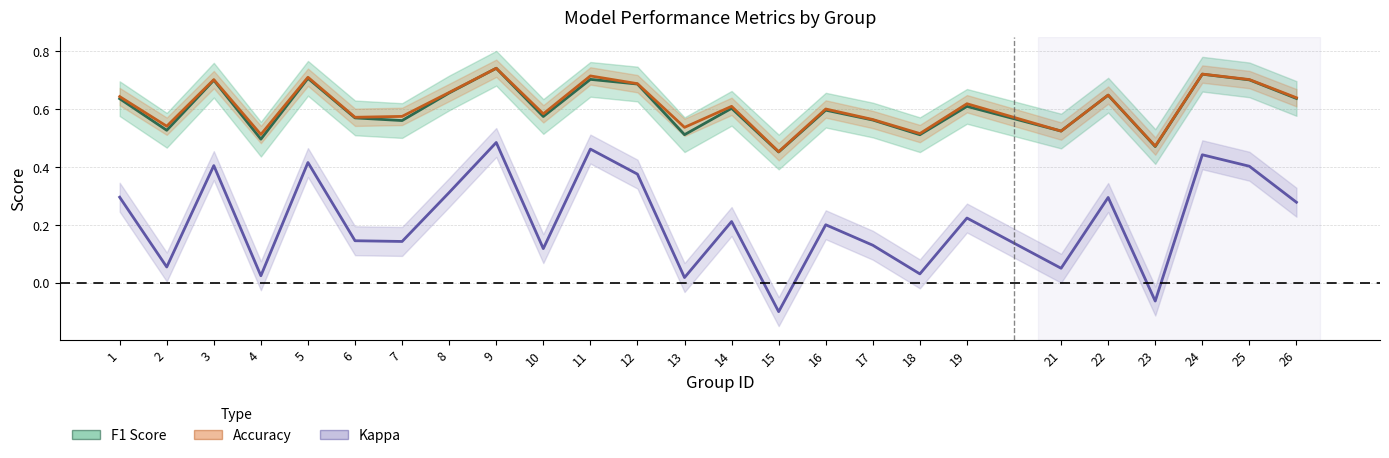

Reading left to right, extract all data points from this chart.

F1 Score: 0.6	0.5	0.7	0.5	0.7	0.6	0.6	0.7	0.7	0.6	0.7	0.7	0.5	0.6	0.5	0.6	0.6	0.5	0.6	0.5	0.6	0.5	0.7	0.7	0.6
Accuracy: 0.6	0.5	0.7	0.5	0.7	0.6	0.6	0.7	0.7	0.6	0.7	0.7	0.5	0.6	0.5	0.6	0.6	0.5	0.6	0.5	0.6	0.5	0.7	0.7	0.6
Kappa: 0.3	0.1	0.4	0.0	0.4	0.1	0.1	0.3	0.5	0.1	0.5	0.4	0.0	0.2	-0.1	0.2	0.1	0.0	0.2	0.0	0.3	-0.1	0.4	0.4	0.3